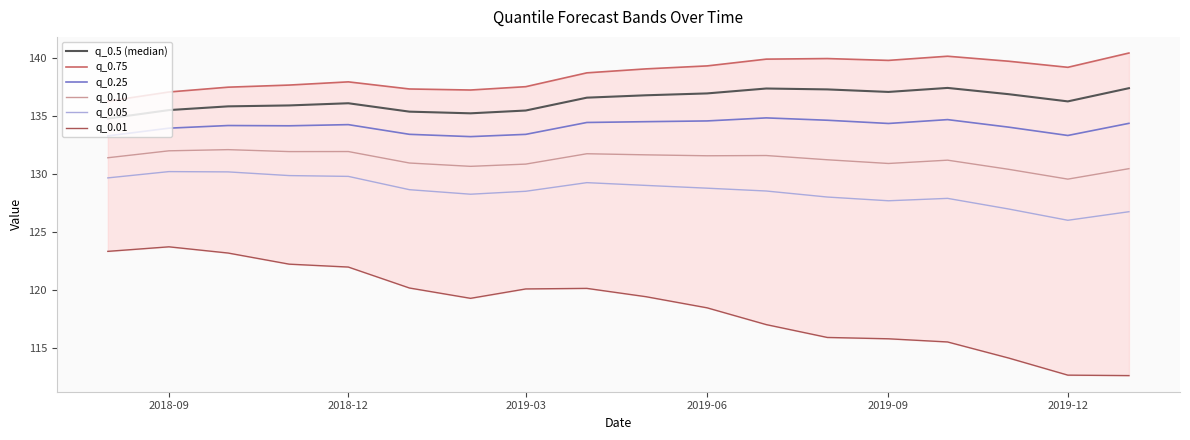

True or false: q_0.10 has a value of 51.9 at 2019-09.

False